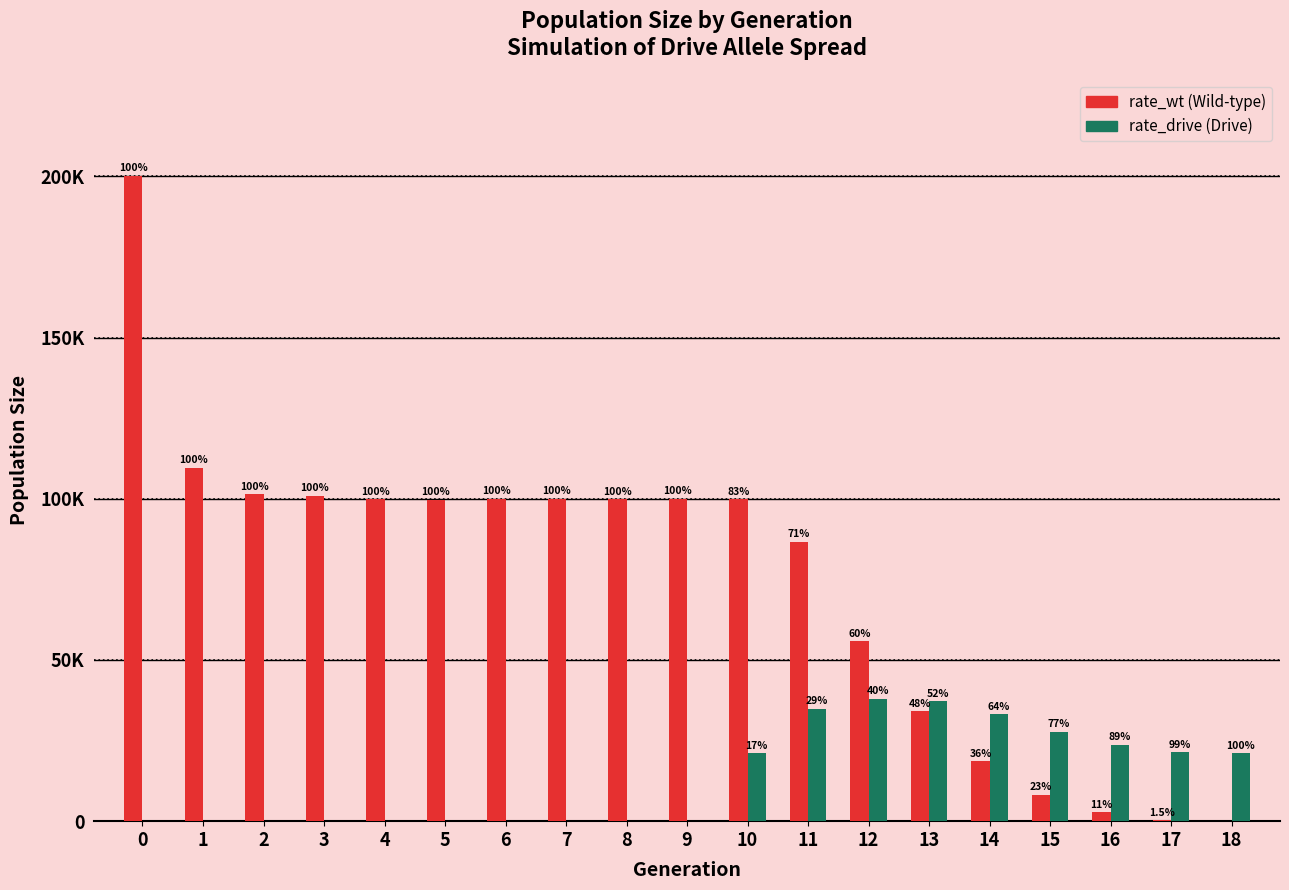

Are the bars horizontal?

No